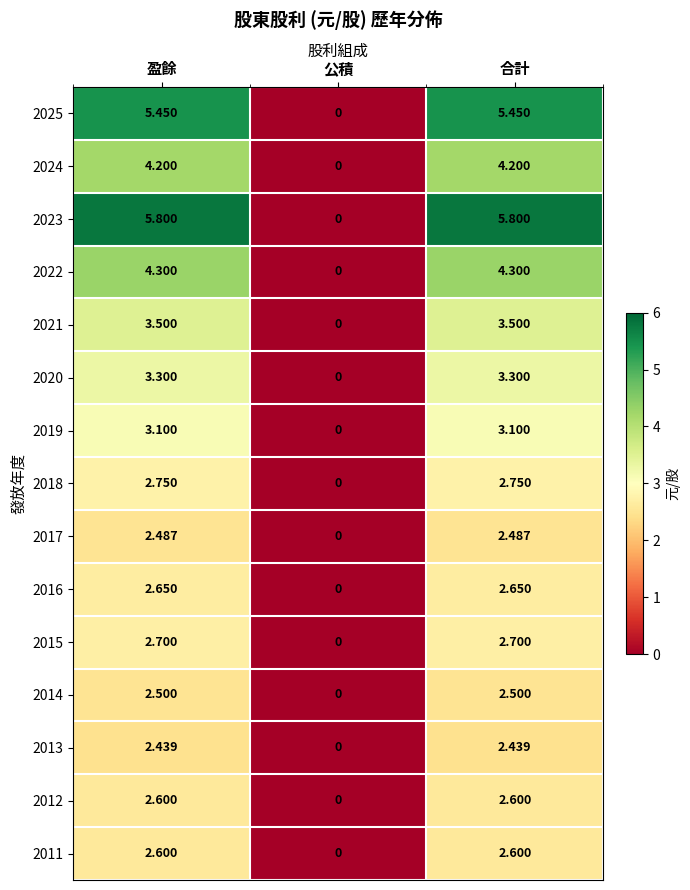

At which category does the chart reach its minimum across all series?

公積